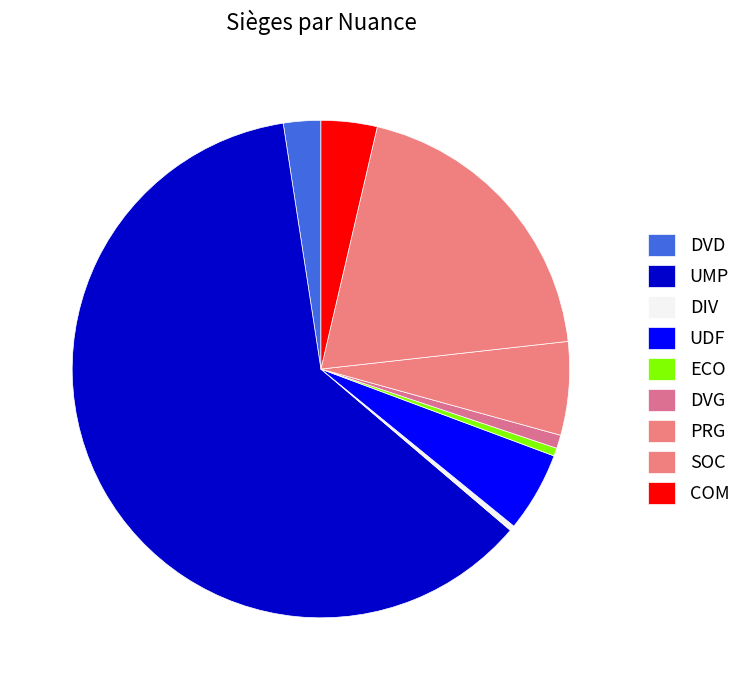

How many slices are in this pie chart?

9